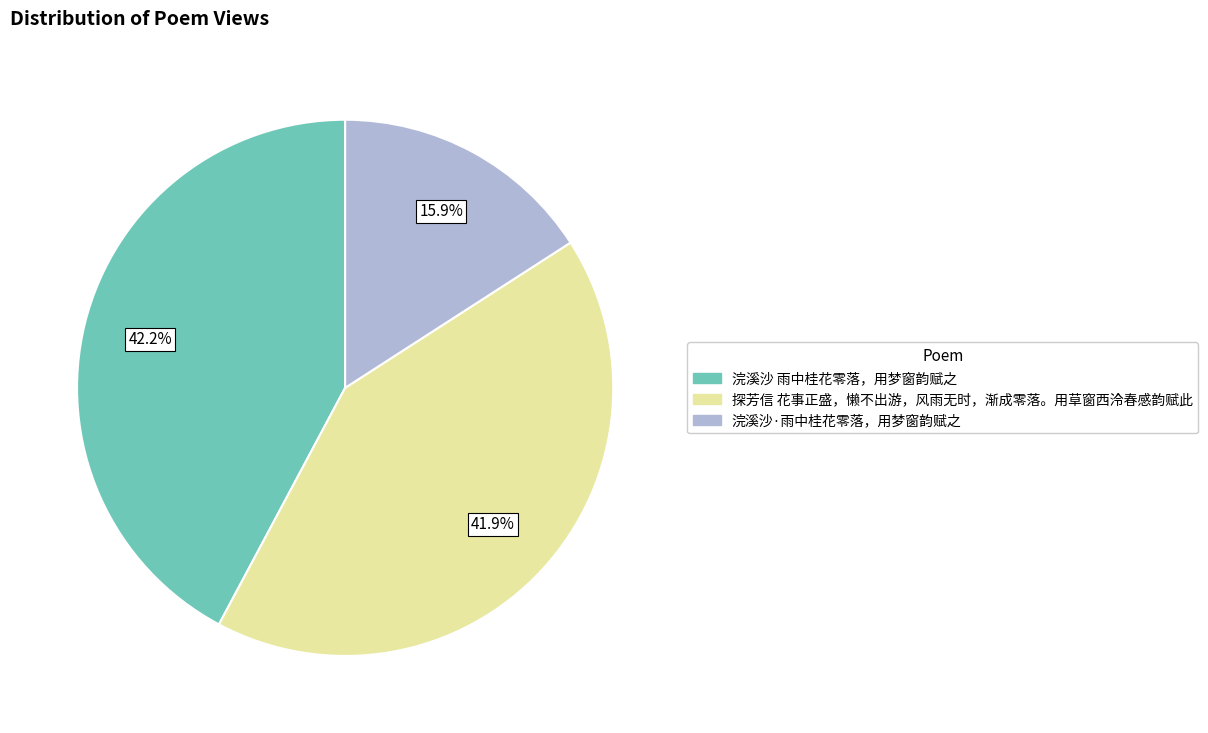

To the nearest percent, what percentage of the pie is 浣溪沙 雨中桂花零落，用梦窗韵赋之?

42%